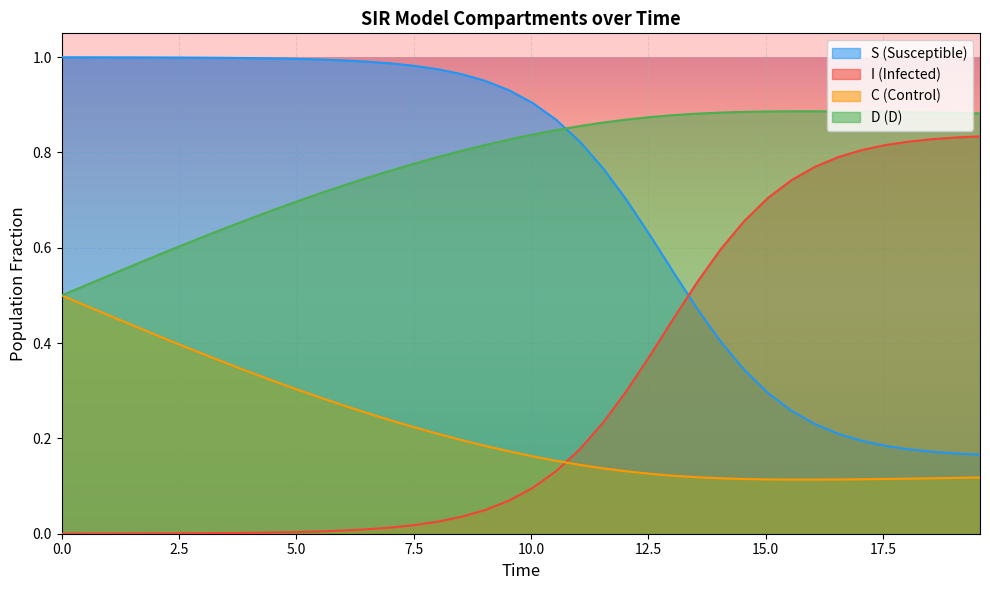

Which series has the largest total across all categories?

D (D)